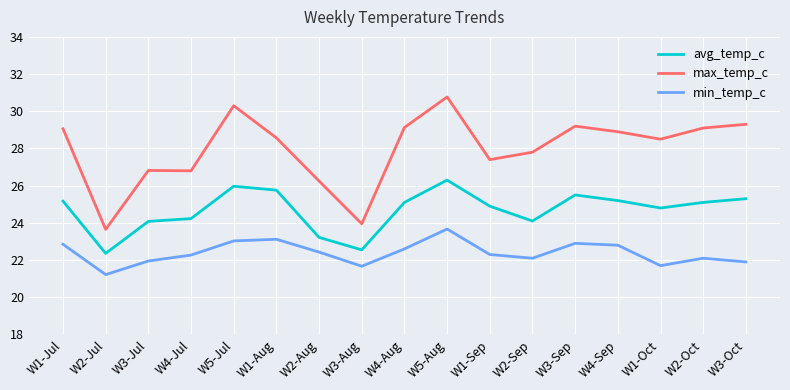

Read the max_temp_c value at W4-Sep.

28.9